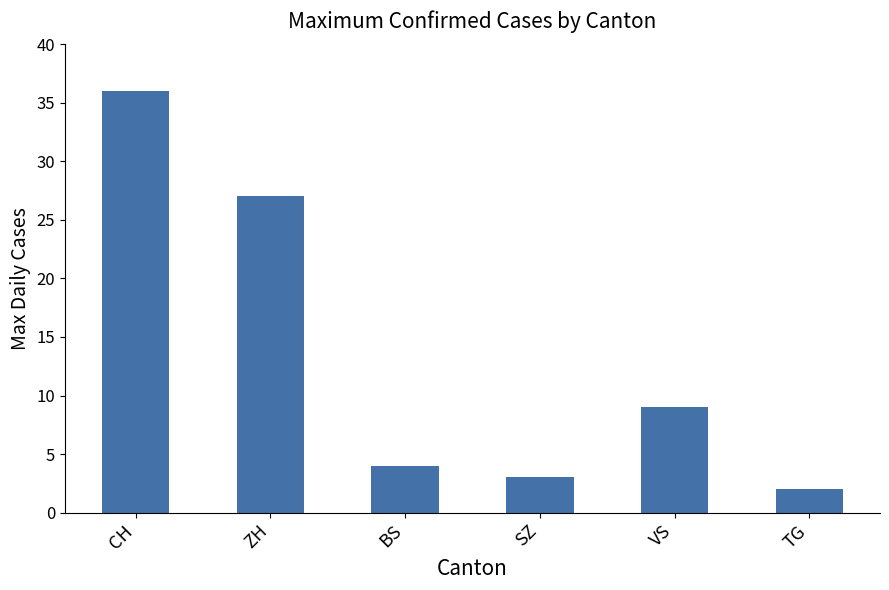

How many bars are there in total?

6